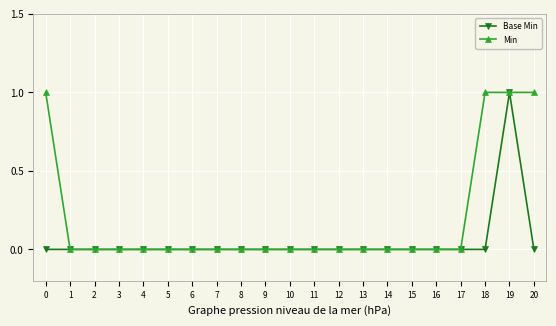

Which series changed the most between 17 and 18?

Min